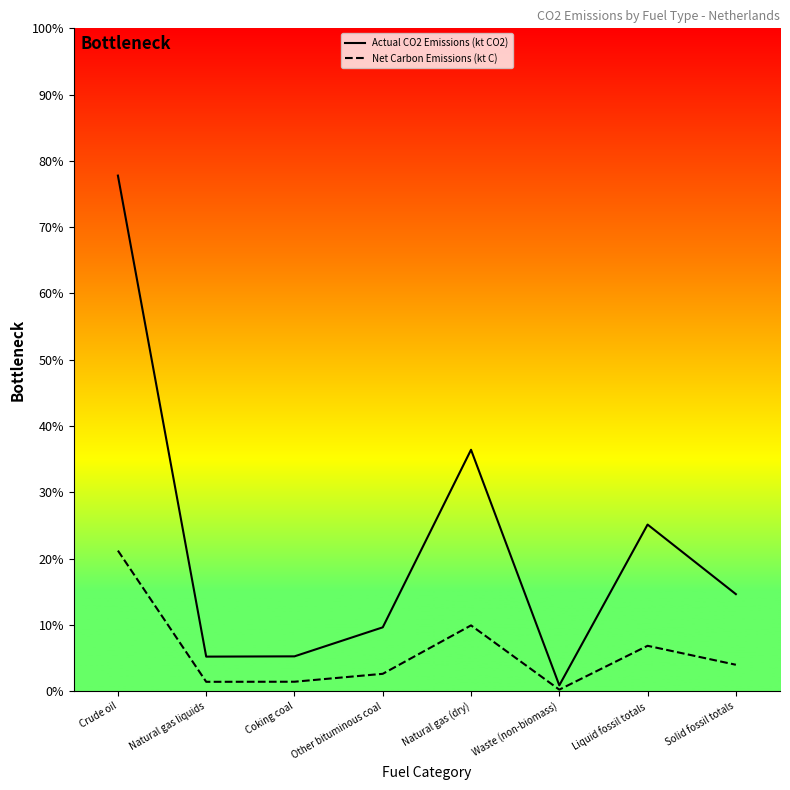

Does the chart have visible grid lines?

No